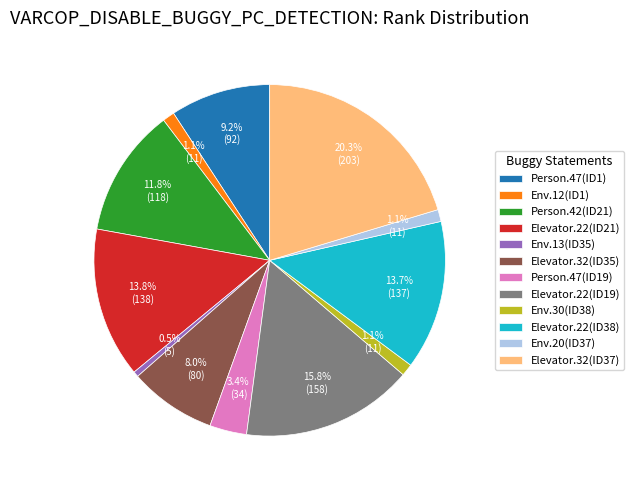

Is there a majority slice in this chart?

No